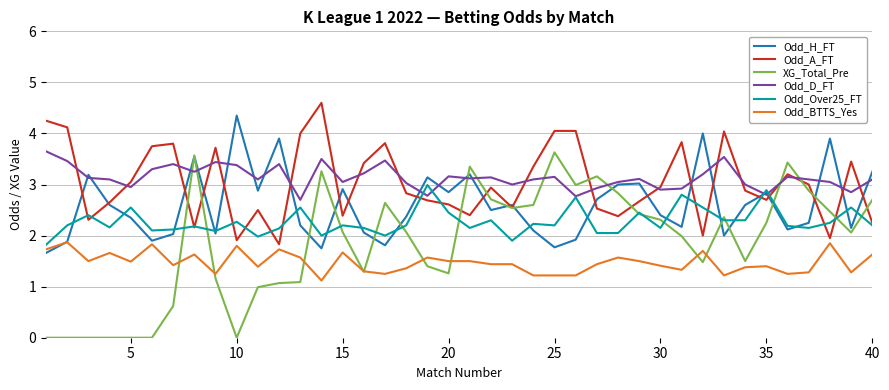

Which series has the widest spread of values?

XG_Total_Pre